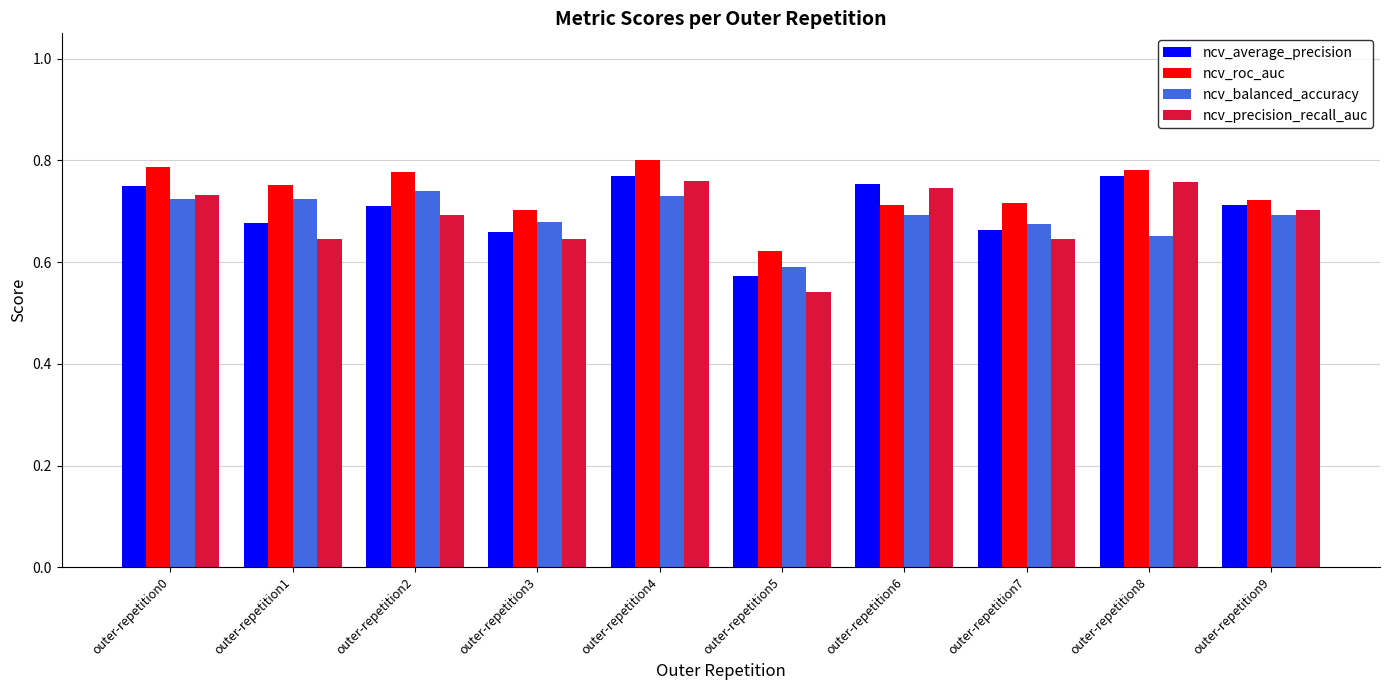

Which label corresponds to the largest value in the chart?

outer-repetition4